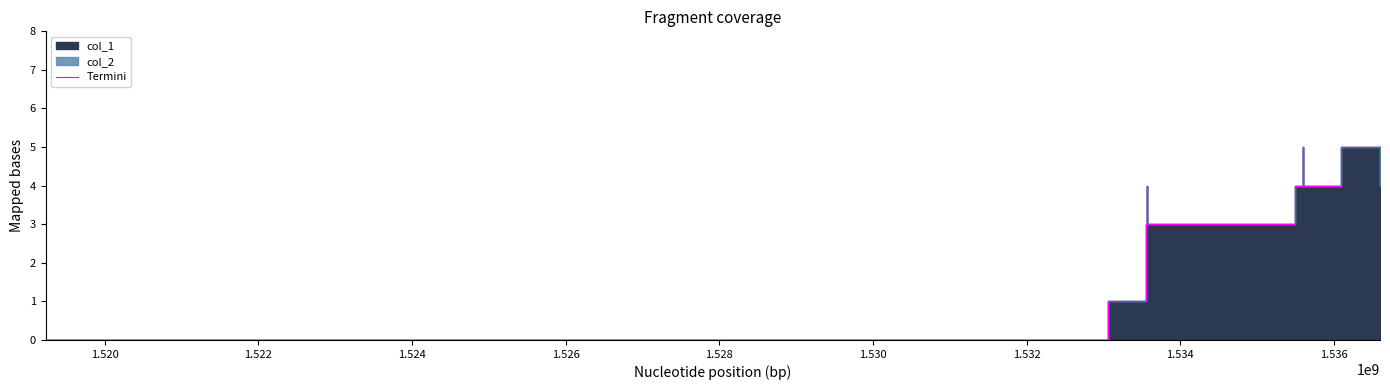

True or false: the data shows 2 at 1.536.

False